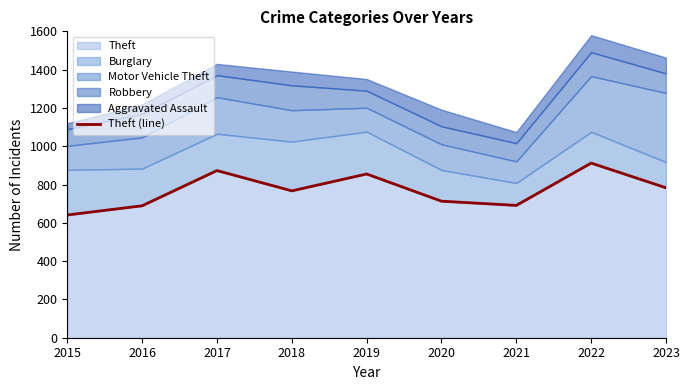

What is the change in value from 2021 to 2023?

+92